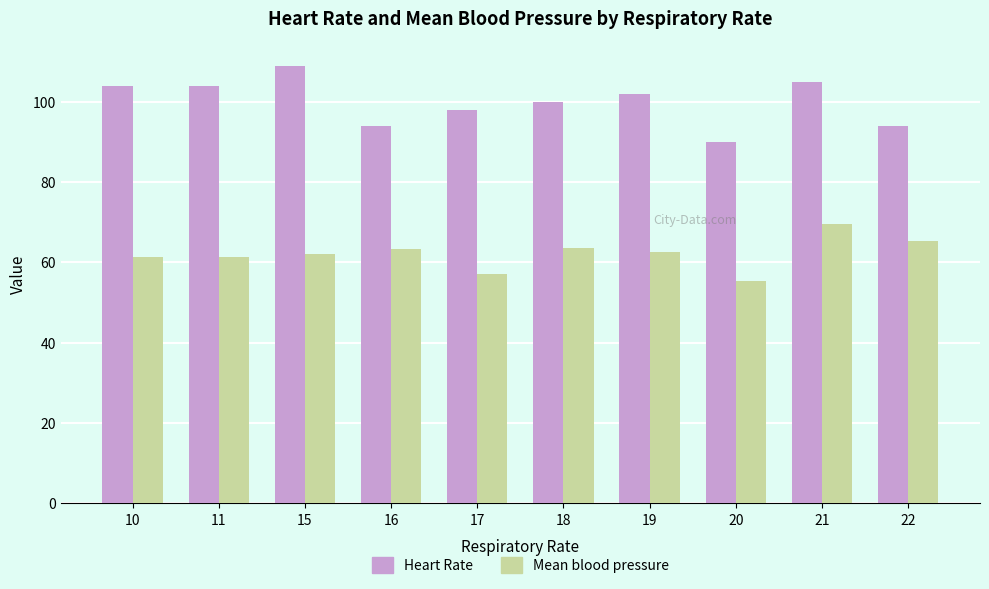

Rank the series by their maximum value, from lowest to highest.

Mean blood pressure, Heart Rate